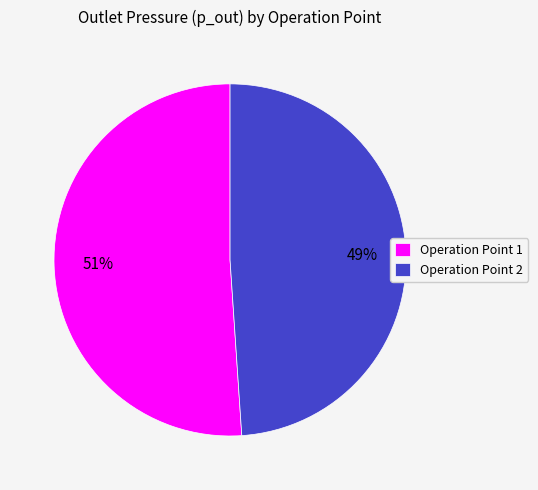

Is it true that Operation Point 1 is 38% of the pie?

False